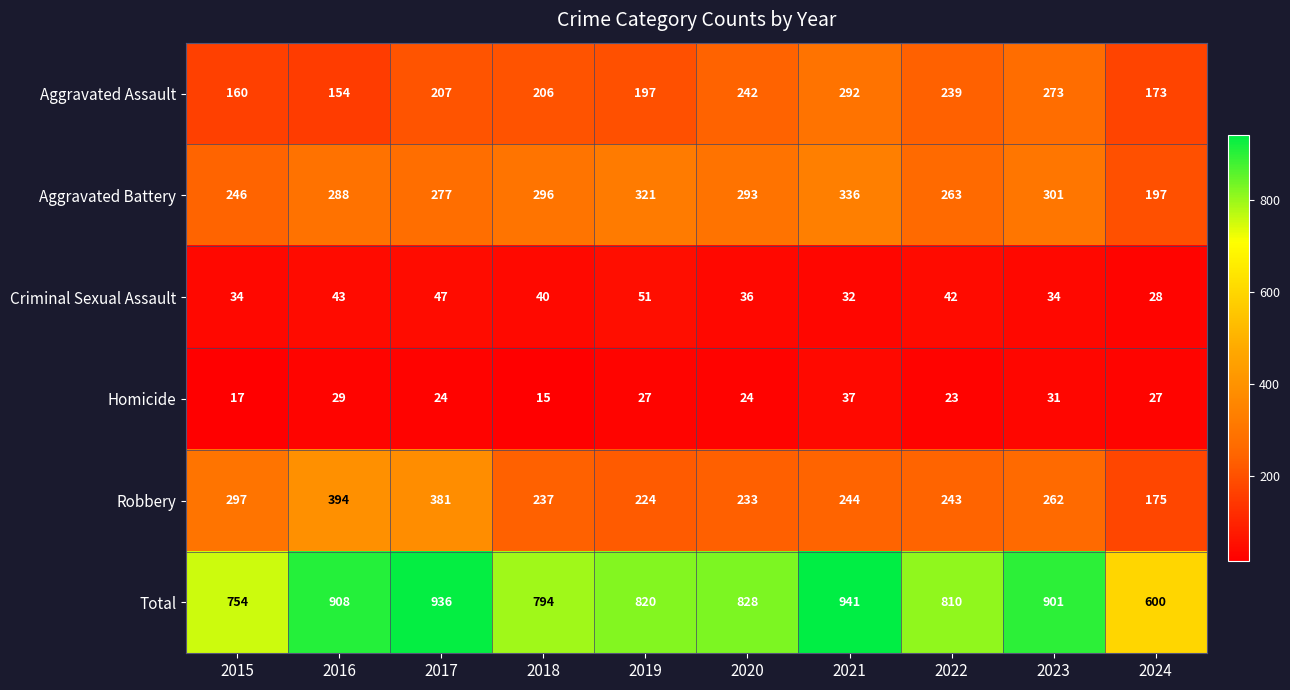

Which series has the largest total across all categories?

Total